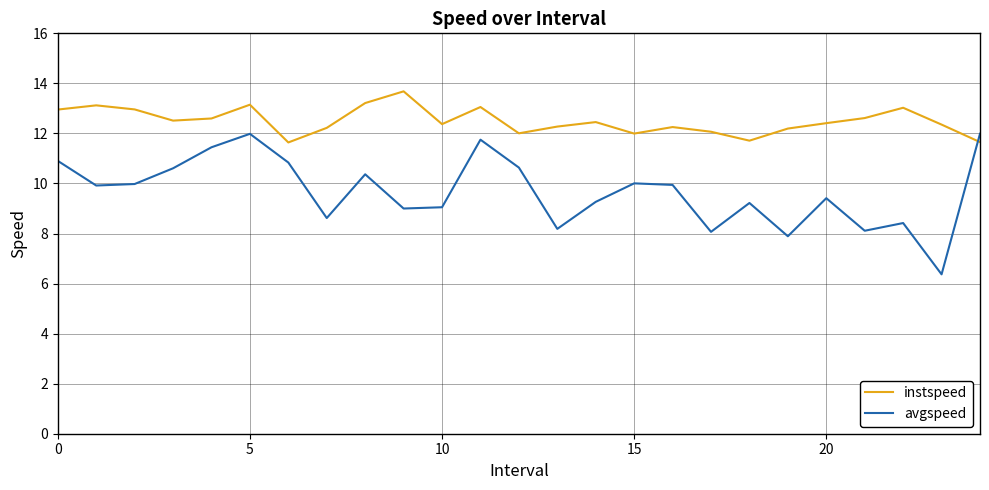

List the series in order of their peak value, highest first.

instspeed, avgspeed